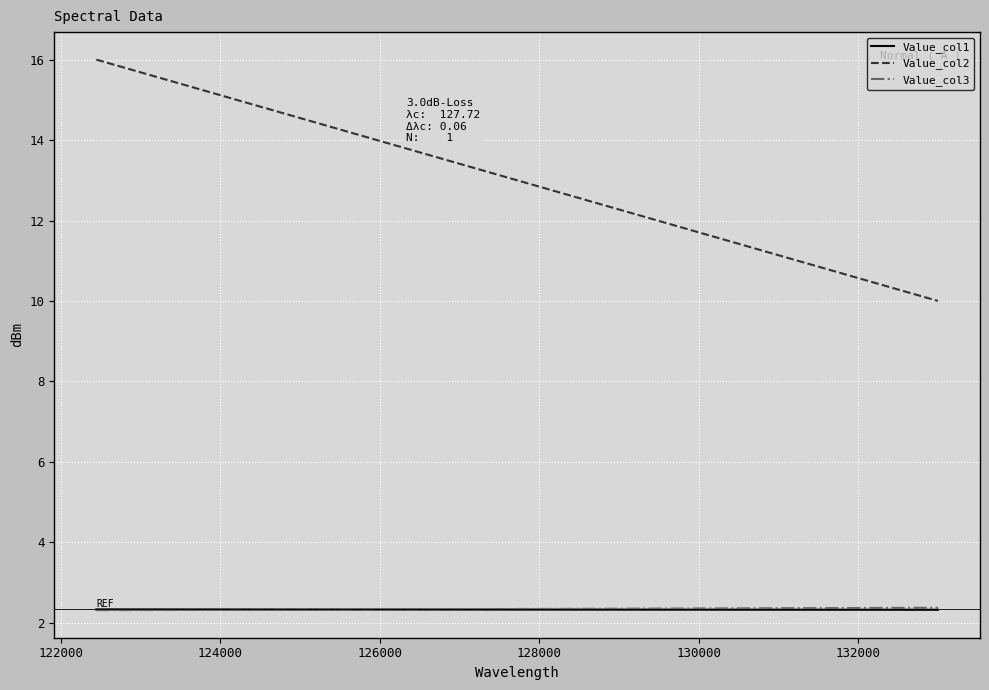

Rank the series at 122000 from lowest to highest value.

Value_col1, Value_col3, Value_col2